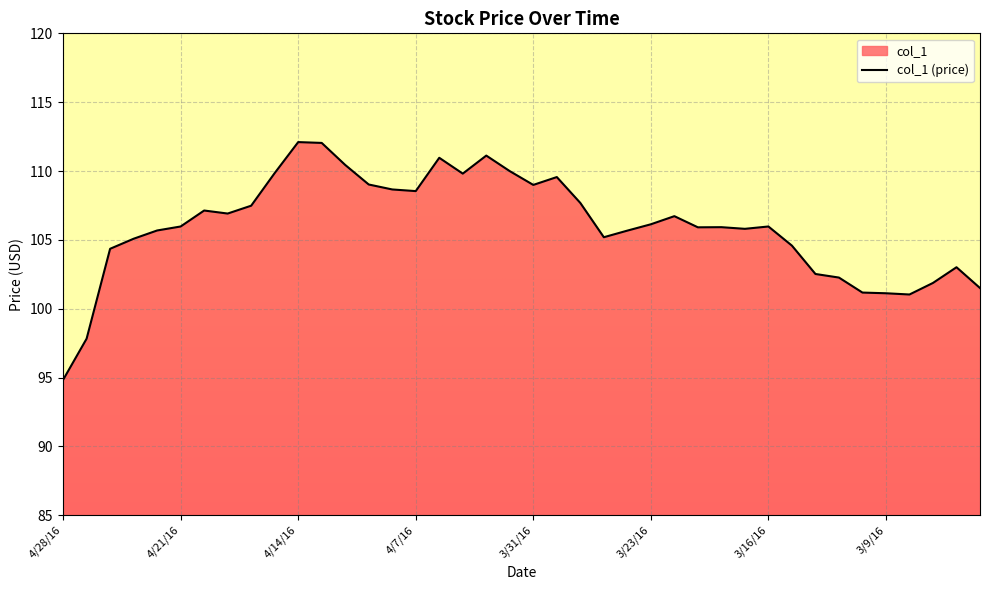

Approximately how many times larger is the value at 4/11/16 compared to 3/4/16?

1.1